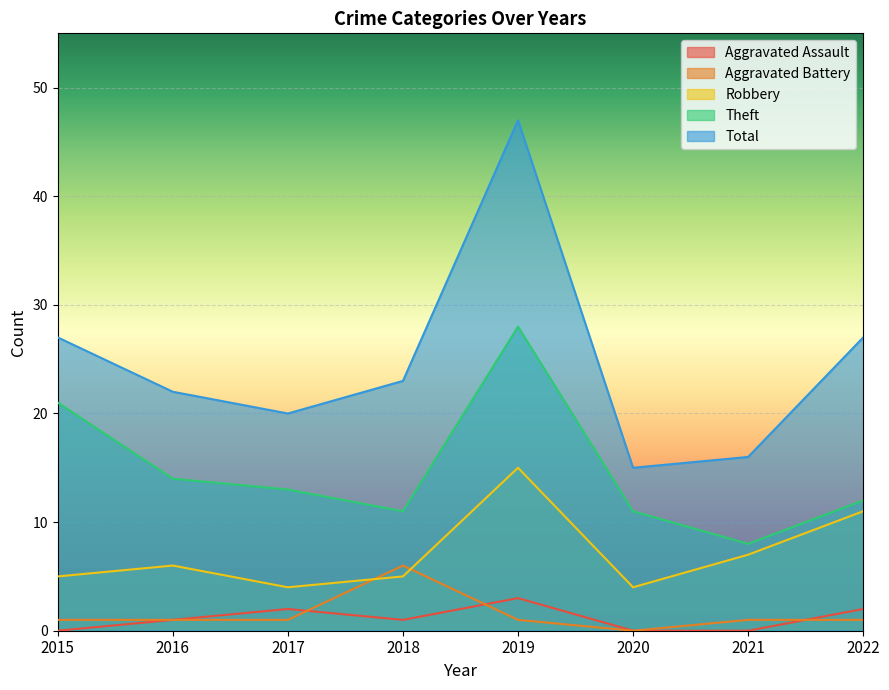

What is the approximate value of Theft at 2016?

14